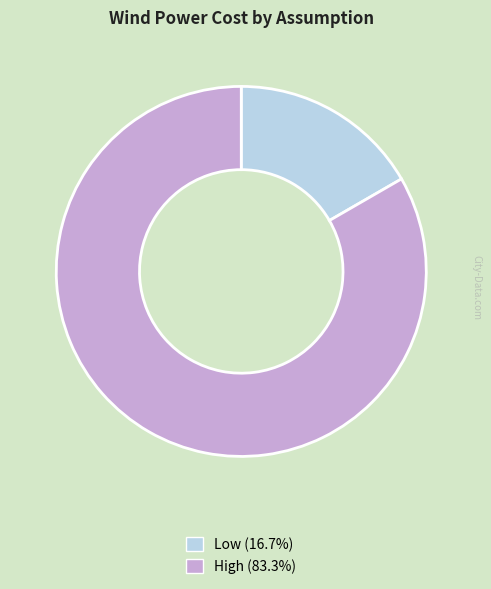

Which slice is the smallest?

Low